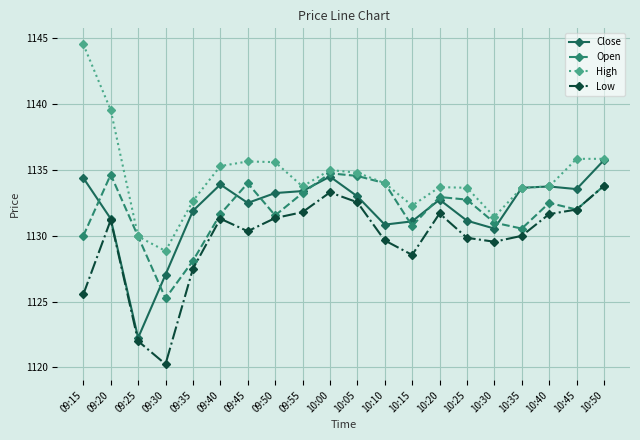

At which label does Close first exceed 1133?

09:15